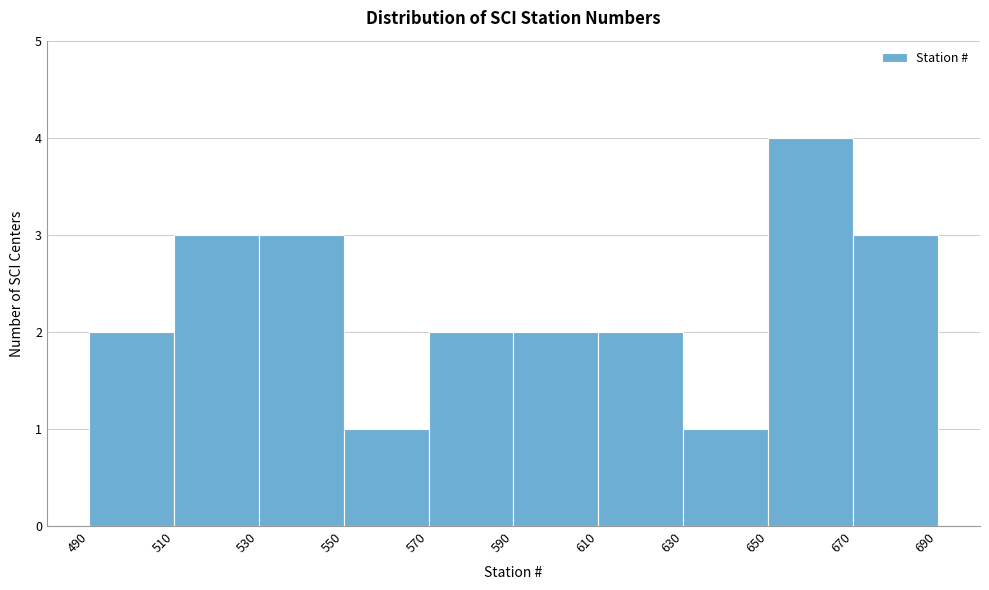

Over which range of the x-axis is the bar tallest?

650 to 670